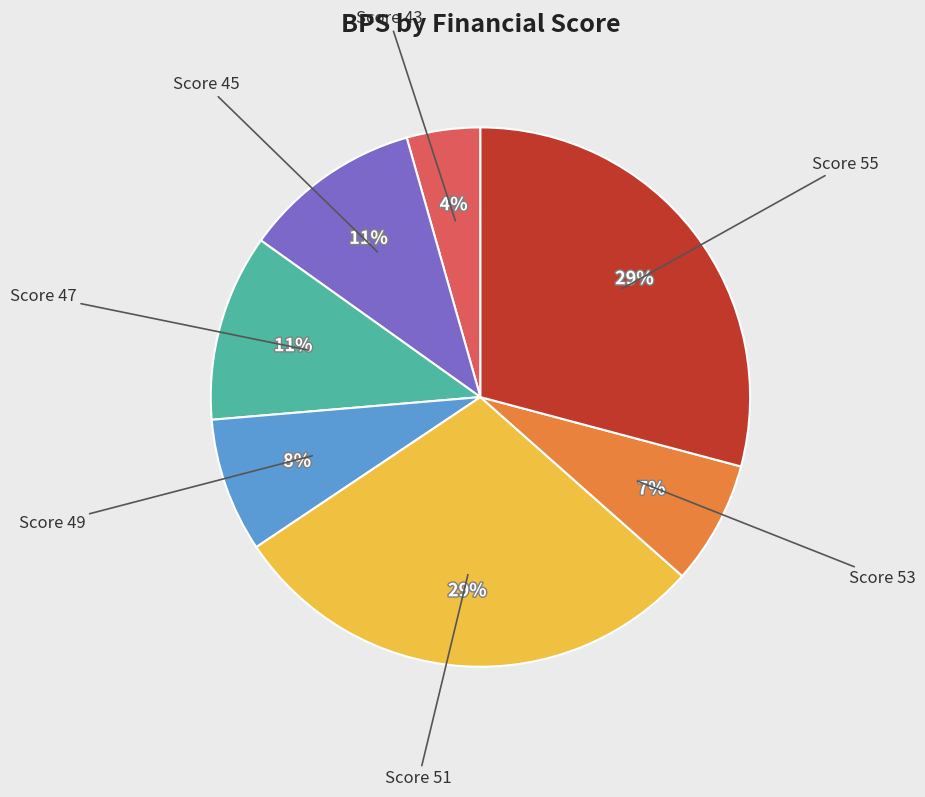

To the nearest percent, what is the difference between the largest and smallest slice percentages?

25%